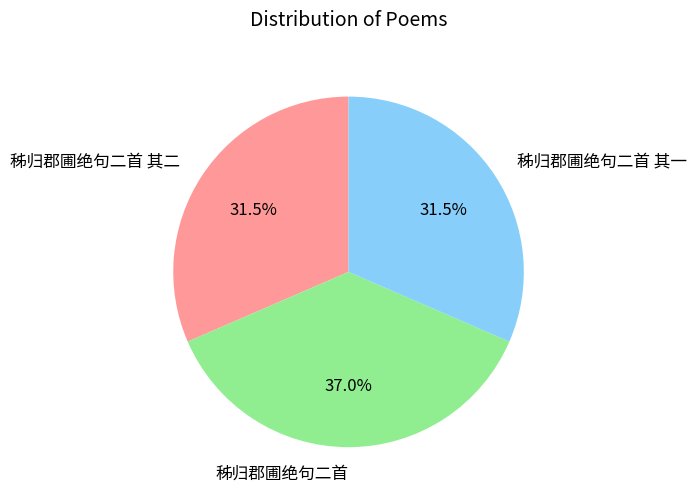

Does 秭归郡圃绝句二首 account for over 50% of the chart?

No